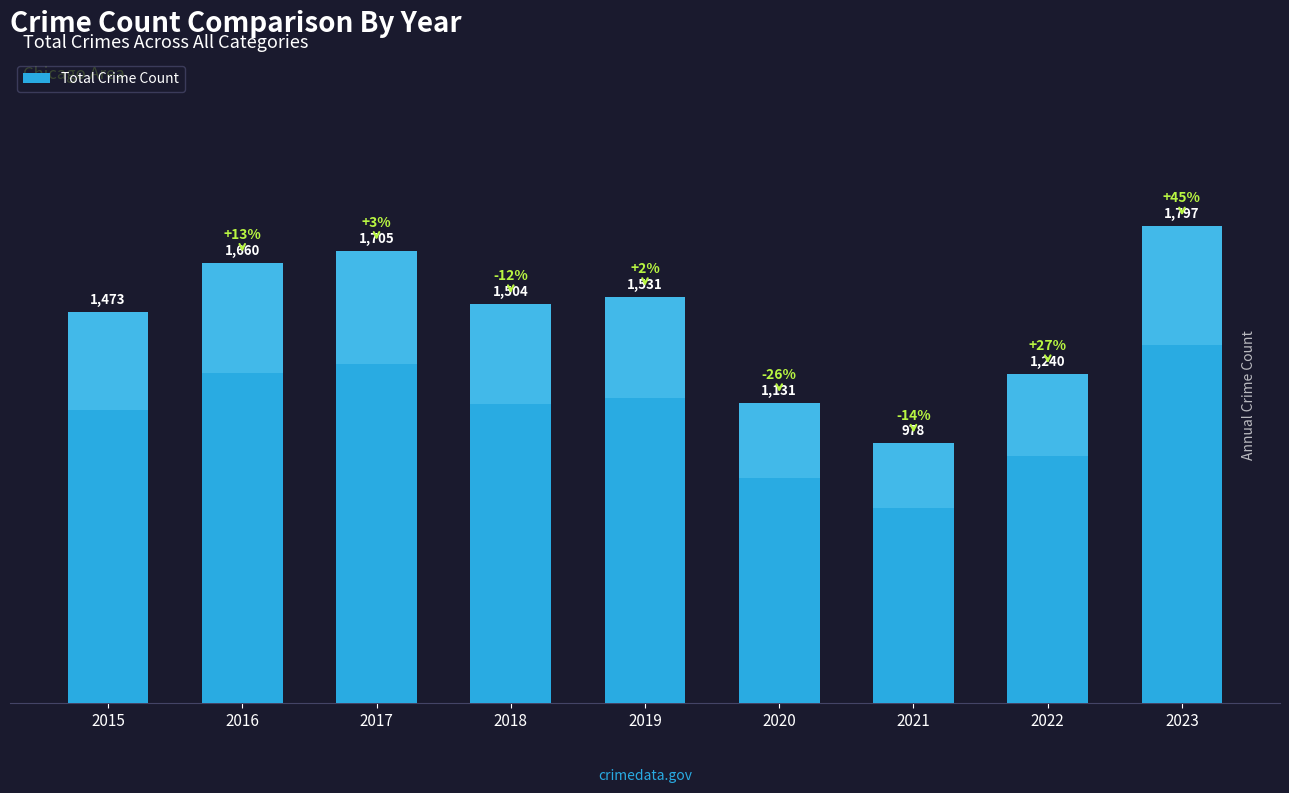

What is the value of the 5th bar from the left?

1531